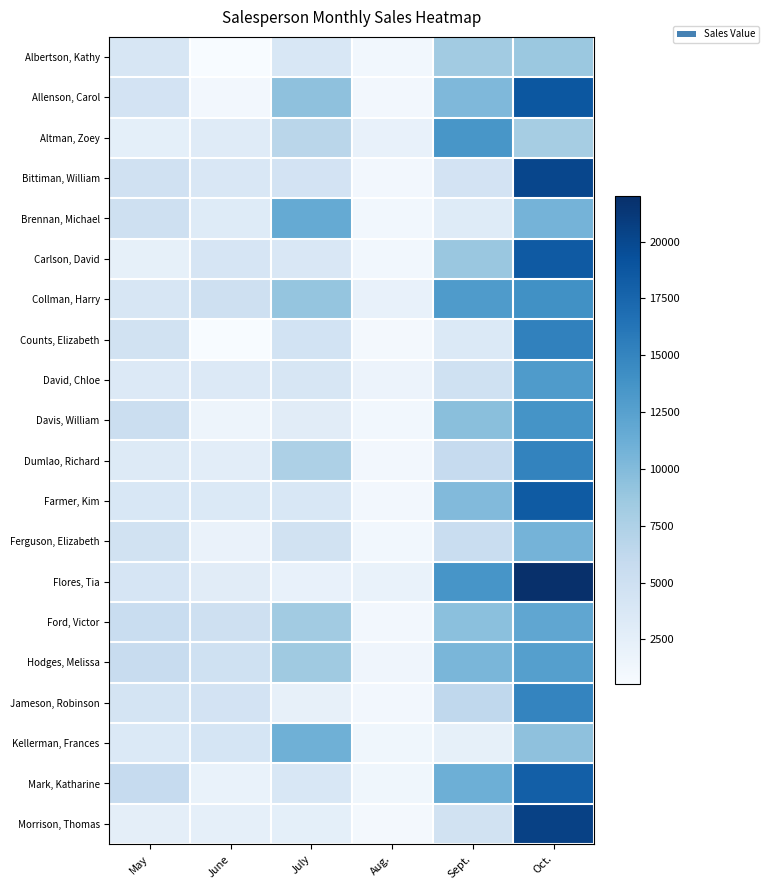

At which category is the sum across all series the highest?

Oct.